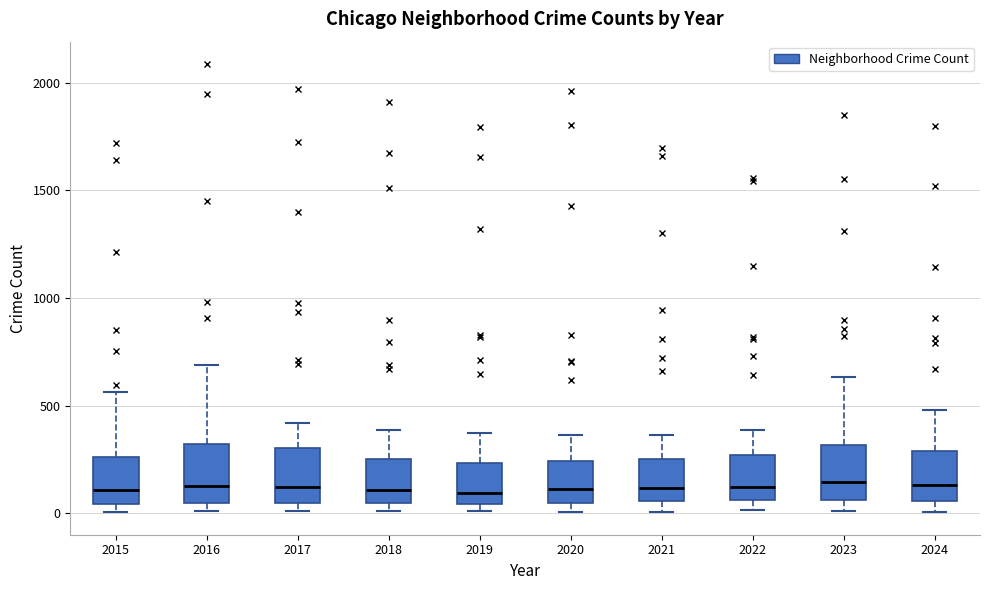

Reading left to right, read every box against the y-axis: the position of its median line, the range the box covers, and the ends of its whiskers. The values are not printed on the chart, so give them approximately, as read against the axis.

2015: median 100, box 50 to 250, whiskers 0 to 550
2016: median 150, box 50 to 300, whiskers 0 to 700
2017: median 100, box 50 to 300, whiskers 0 to 400
2018: median 100, box 50 to 250, whiskers 0 to 400
2019: median 100, box 50 to 250, whiskers 0 to 400
2020: median 100, box 50 to 250, whiskers 0 to 350
2021: median 100, box 50 to 250, whiskers 0 to 350
2022: median 100, box 50 to 250, whiskers 0 to 400
2023: median 150, box 50 to 300, whiskers 0 to 650
2024: median 150, box 50 to 300, whiskers 0 to 500